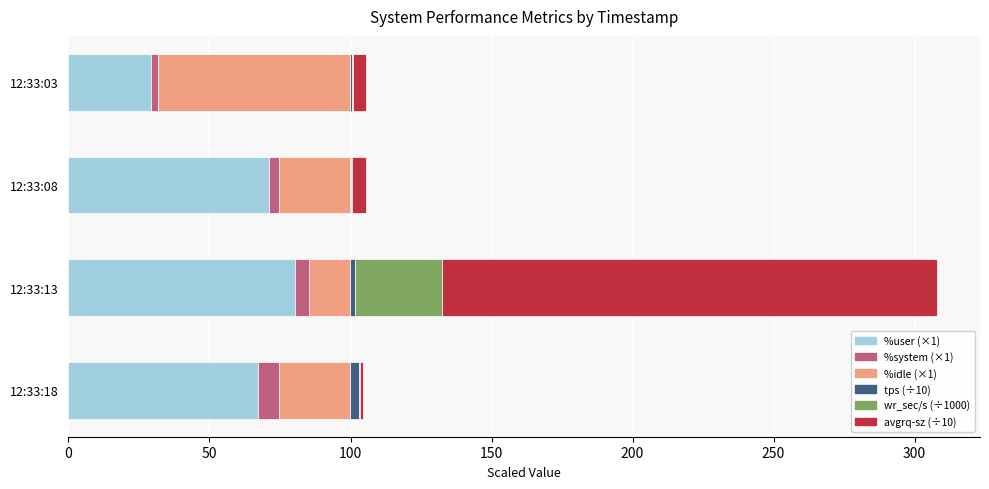

At which category is the sum across all series the highest?

12:33:13